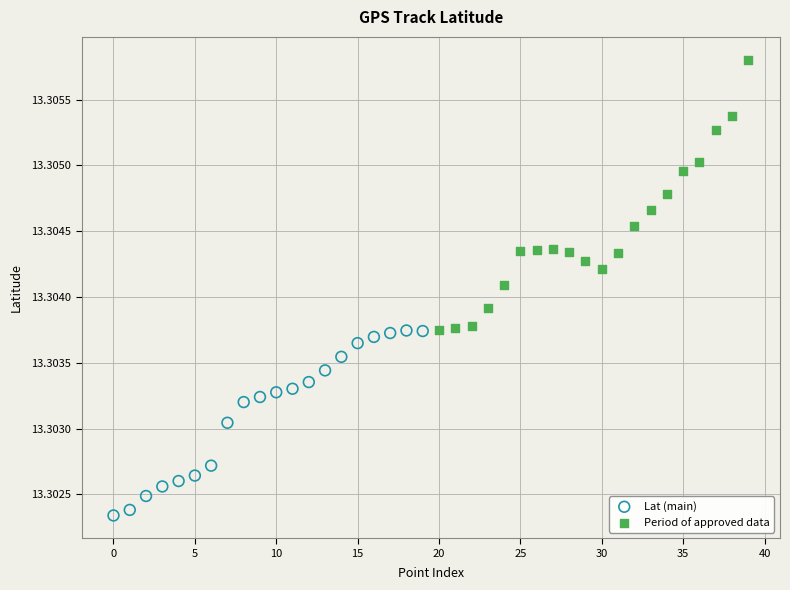

Which series contains the lowest Y value?

Lat (main)